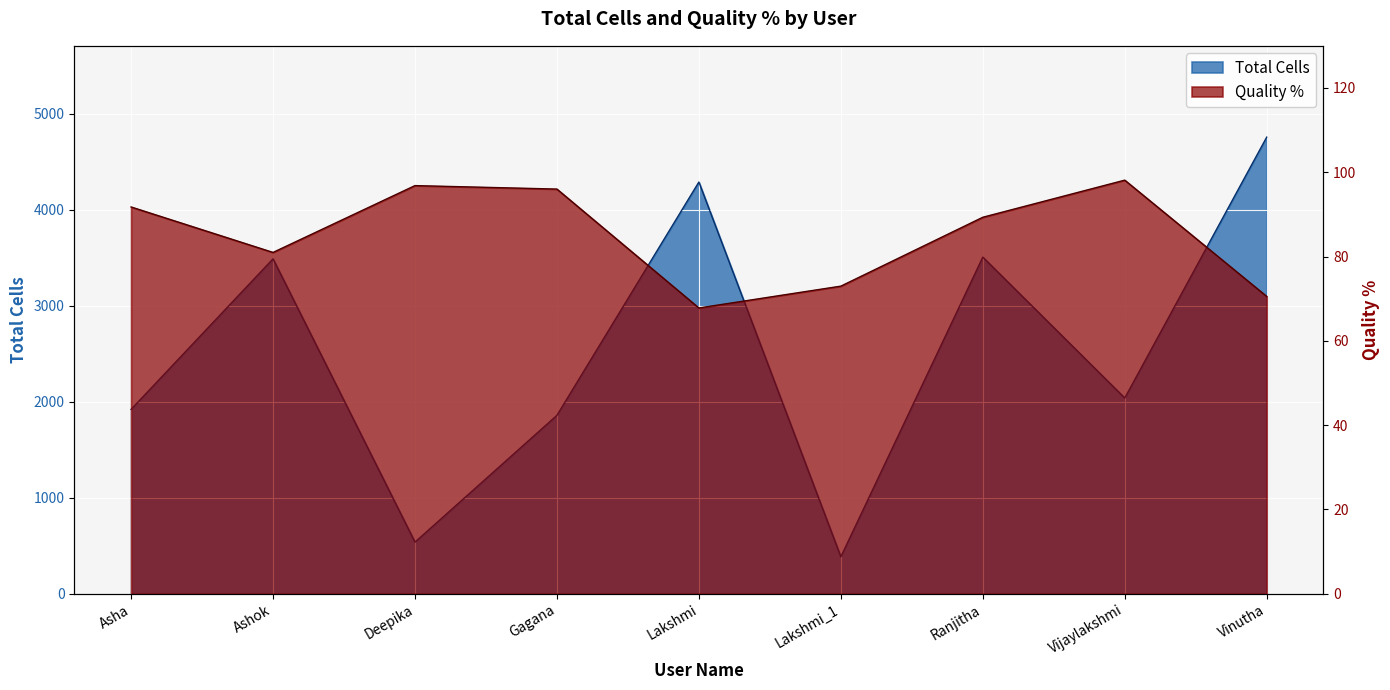

List the series in order of their overall mean, highest first.

Total Cells, Quality %